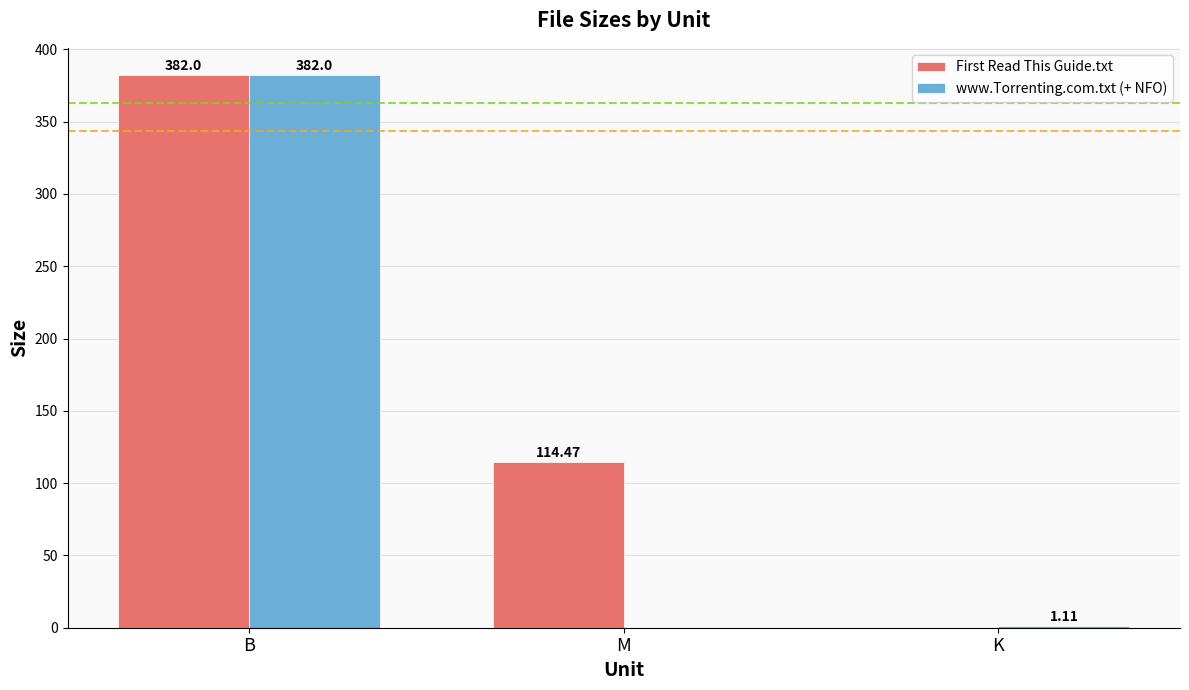

Are the bars horizontal?

No